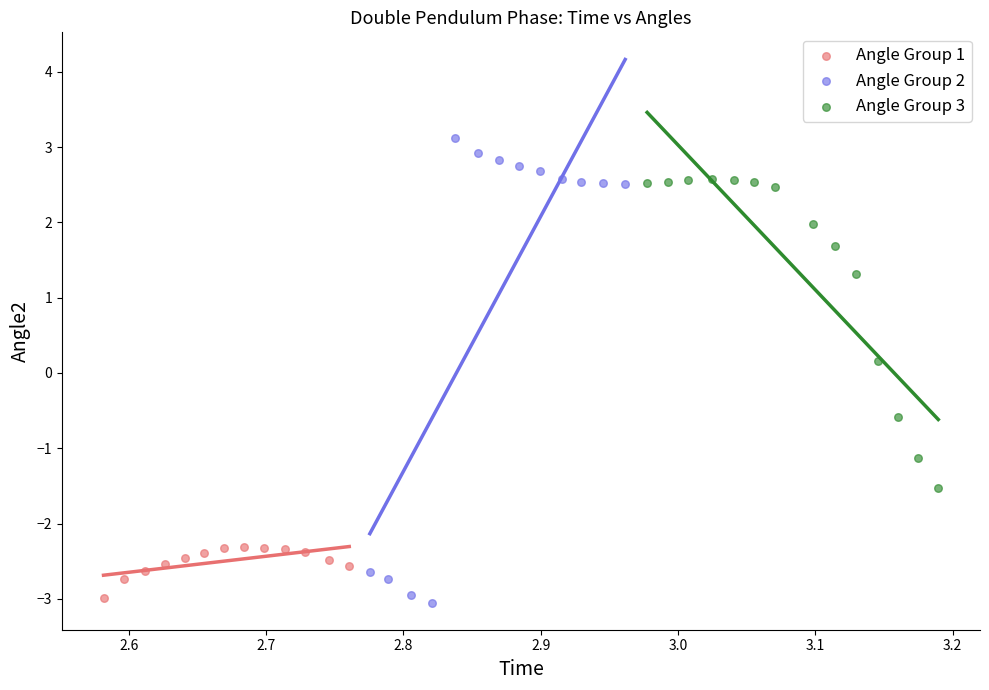

Which series has the largest Y range (max minus min)?

Angle Group 2